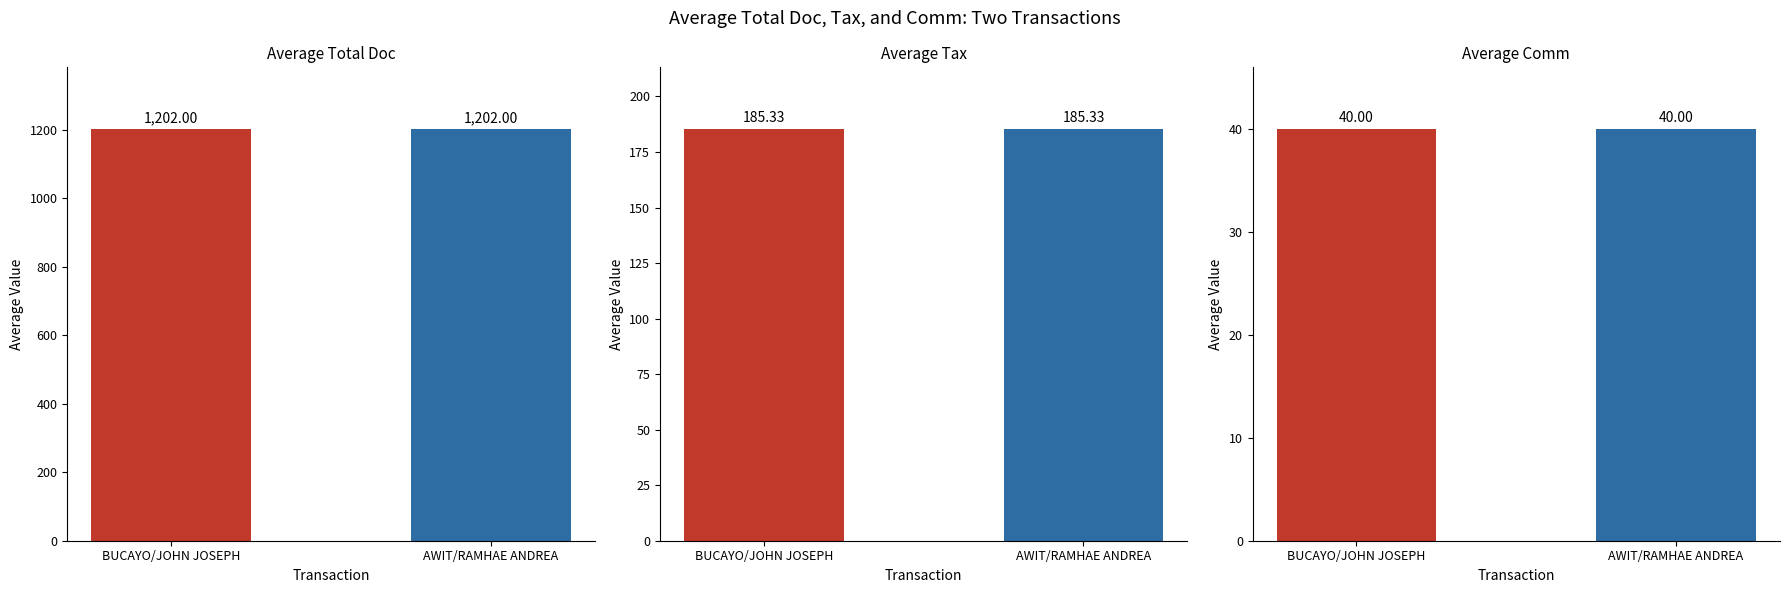

The value of Total Doc at AWIT/RAMHAE ANDREA is 2019.4. True or false?

False